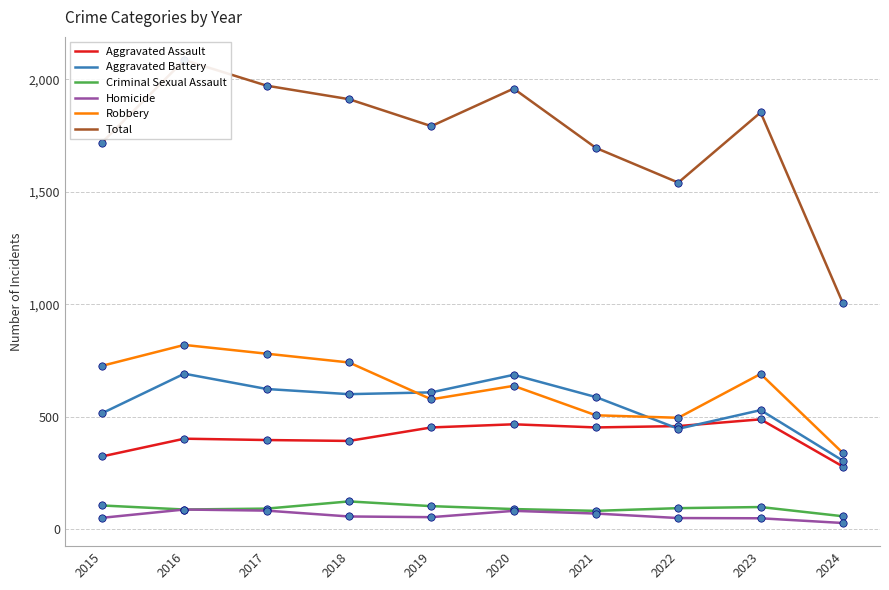

At how many categories does at least one series exceed 409?

10